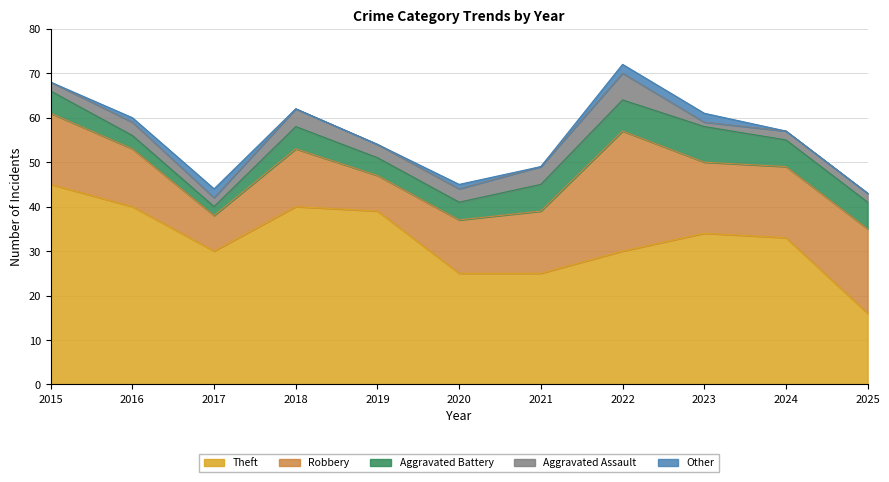

Does the chart have visible grid lines?

Yes